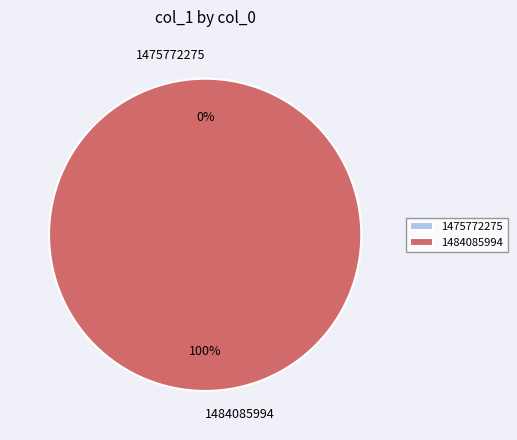

Which slice is the largest?

1484085994